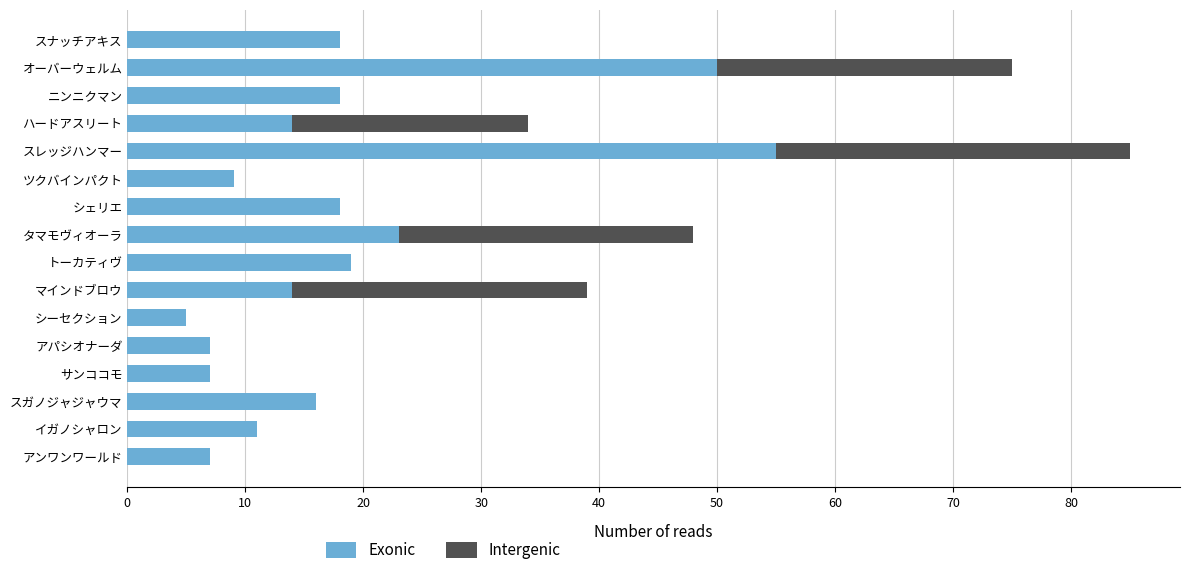

How many data points does each series have?

16